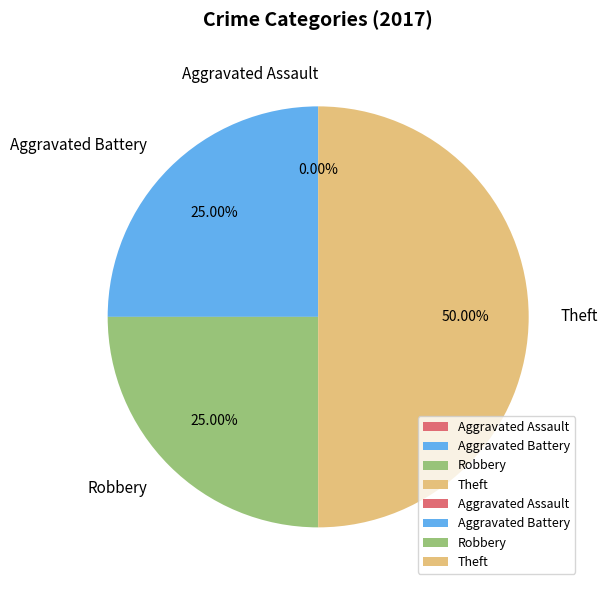

The Aggravated Assault slice represents 11% of the pie. True or false?

False